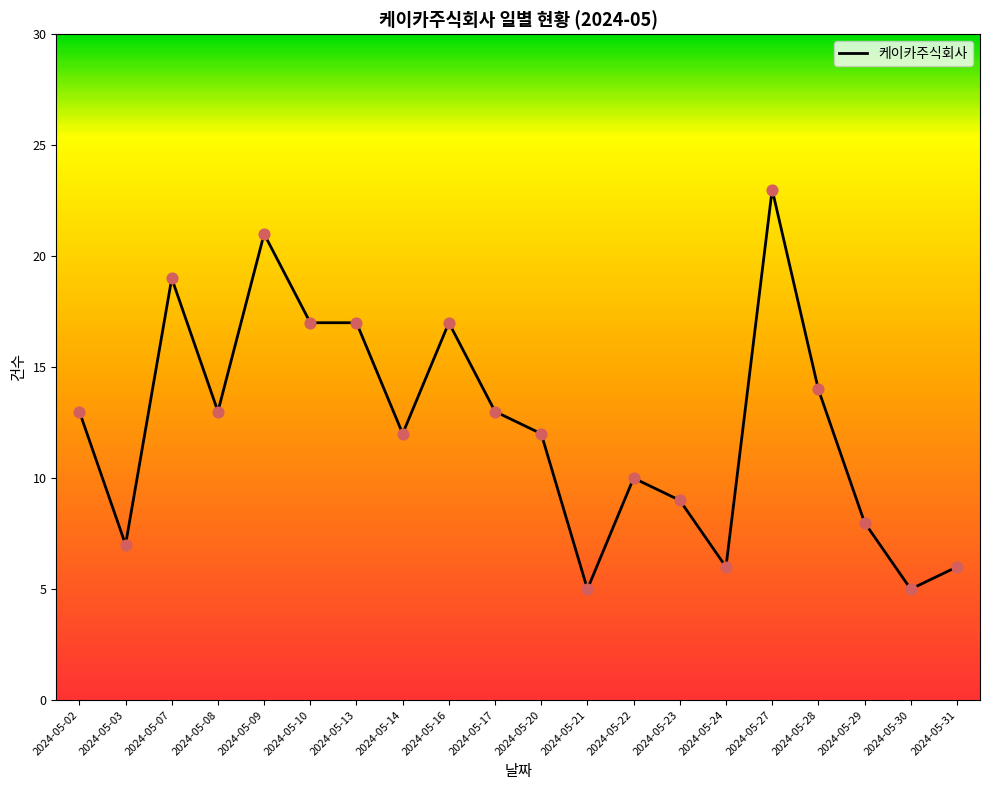

What is the ratio of the value at 2024-05-23 to the value at 2024-05-29?

1.1